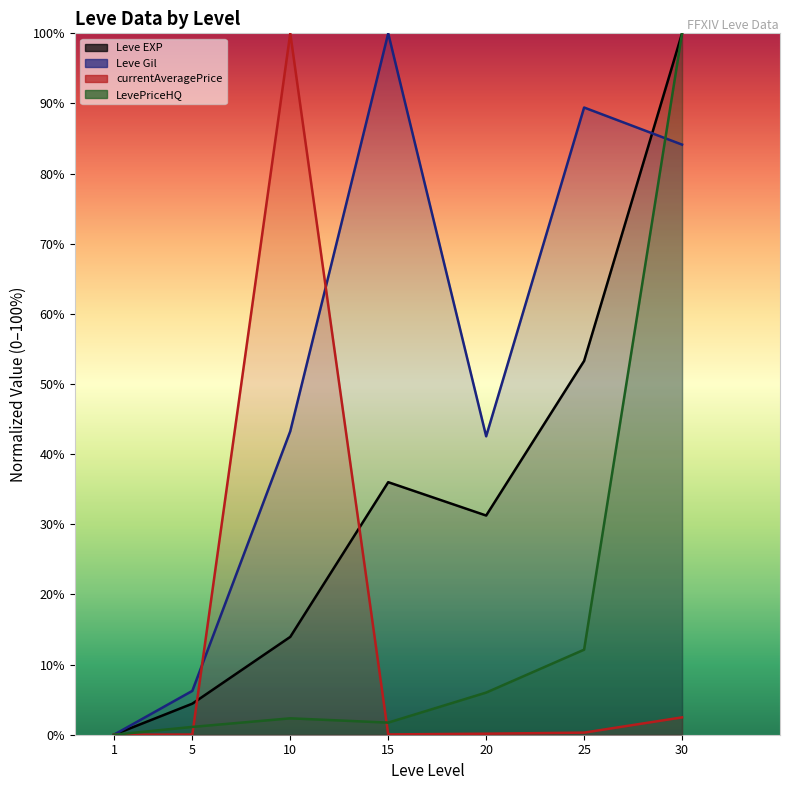

The value of Leve Gil at 20 is 25.2. True or false?

False